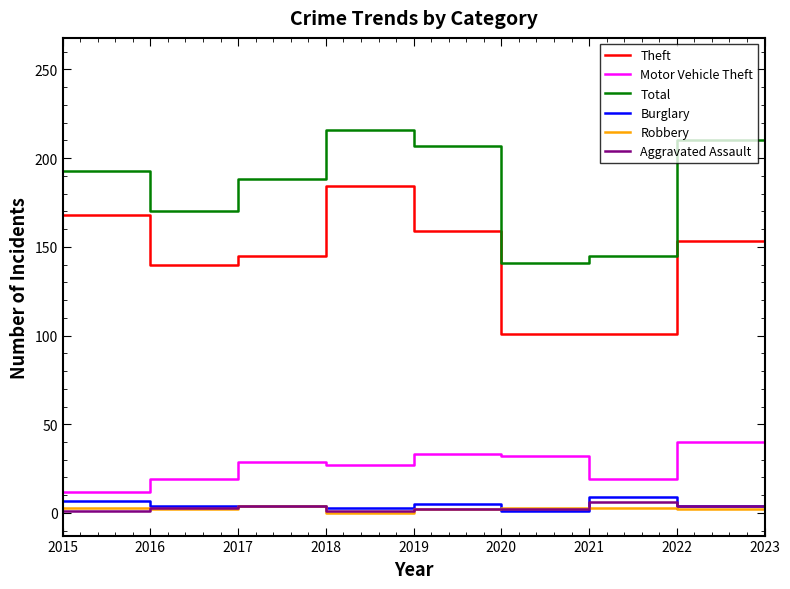

At which category is the sum across all series the highest?

2023